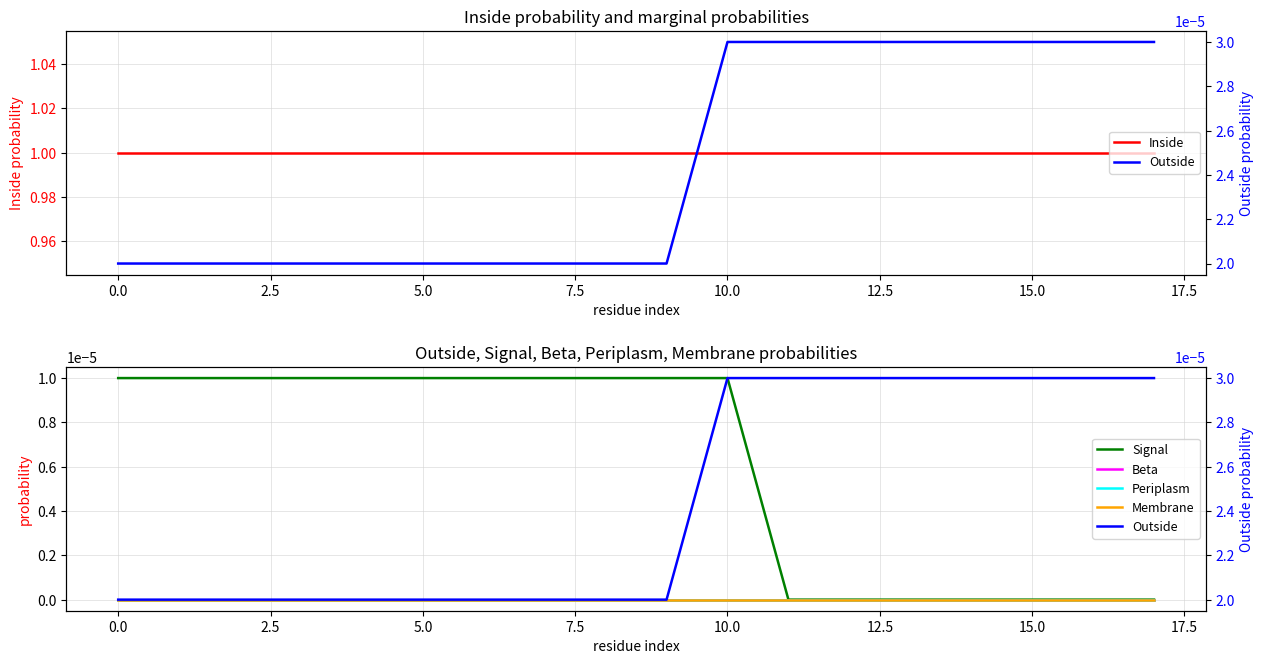

What is the difference between the highest and lowest values at 12?

1.0